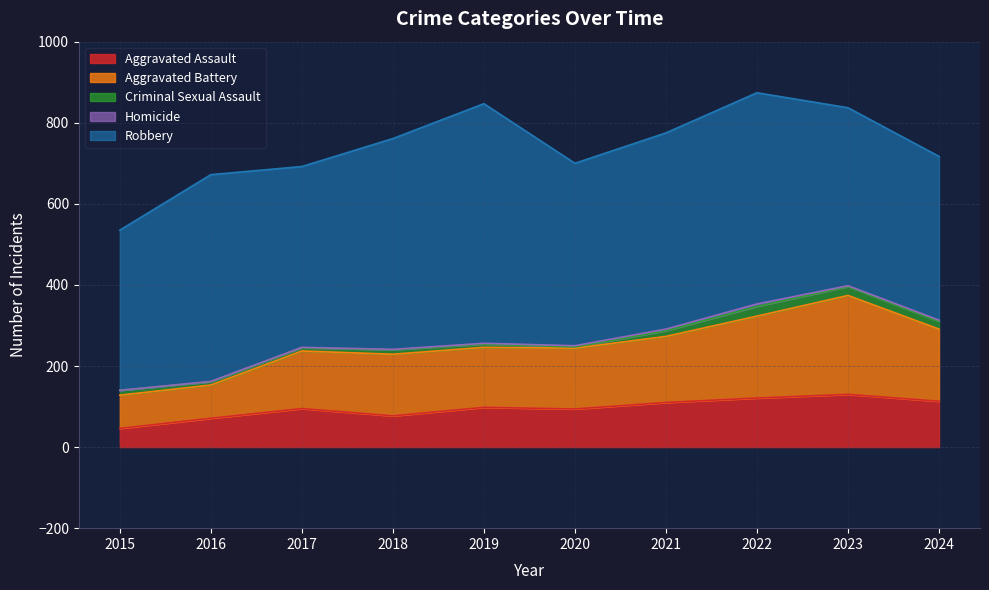

How many data points in Aggravated Assault are less than 98?

5